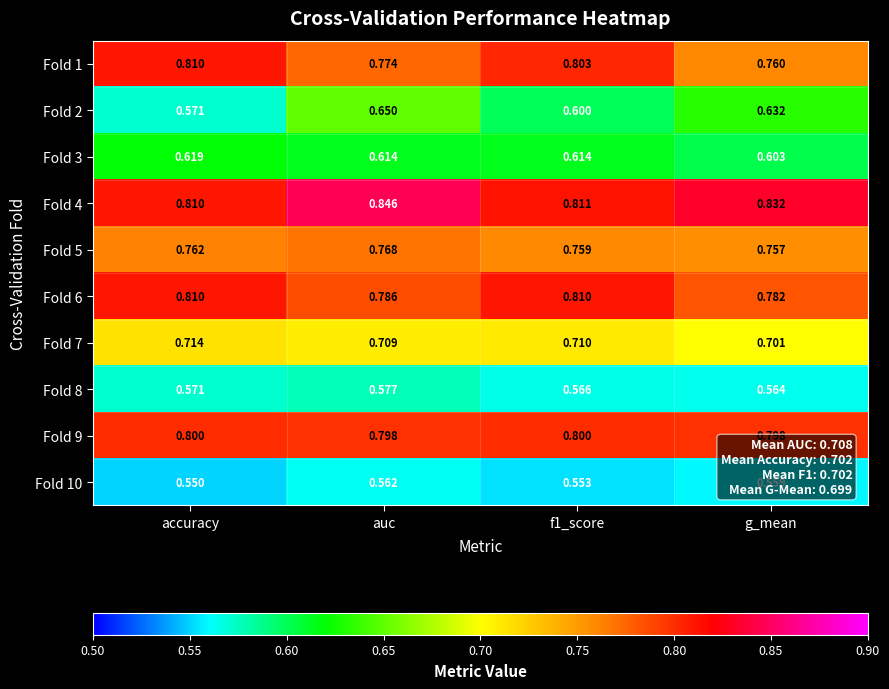

Is the value of Fold 5 at auc greater than the value of Fold 10 at f1_score?

Yes